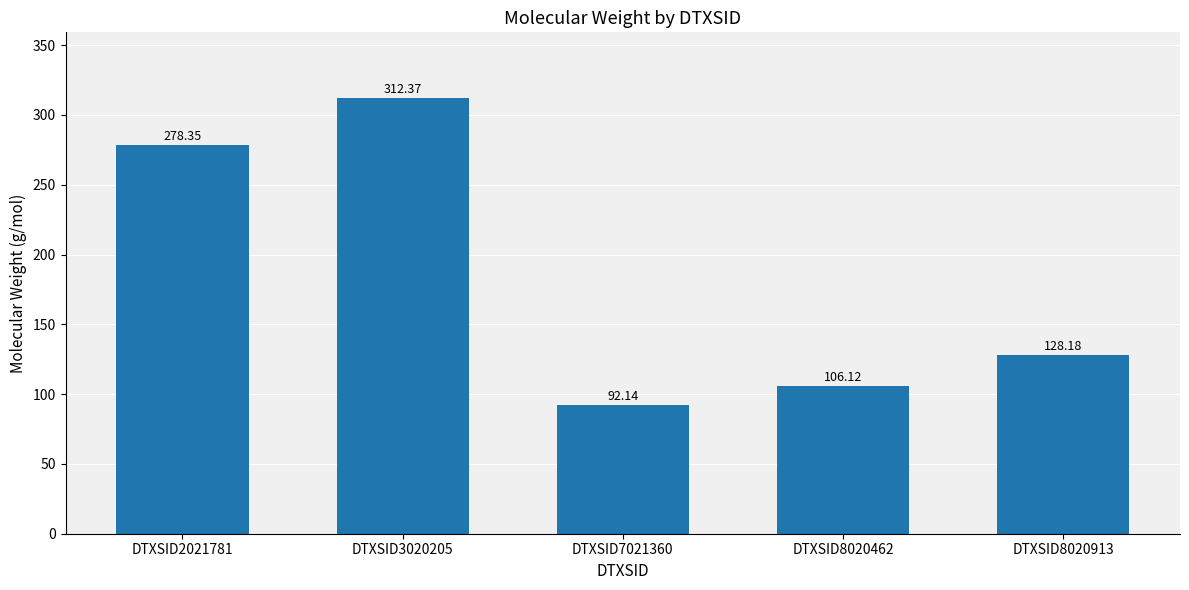

True or false: the data shows 278.4 at DTXSID2021781.

True